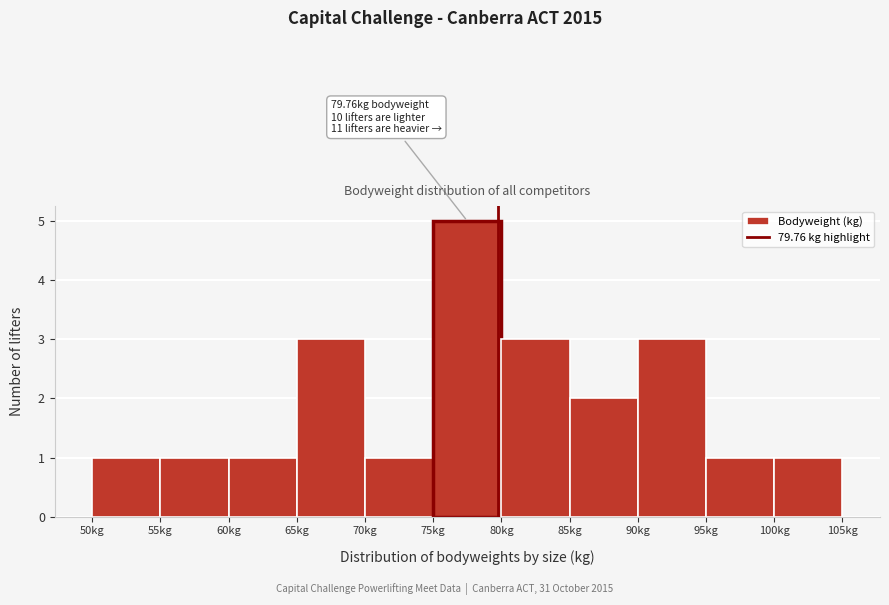

Which range on the x-axis has the tallest bar?

75 to 80